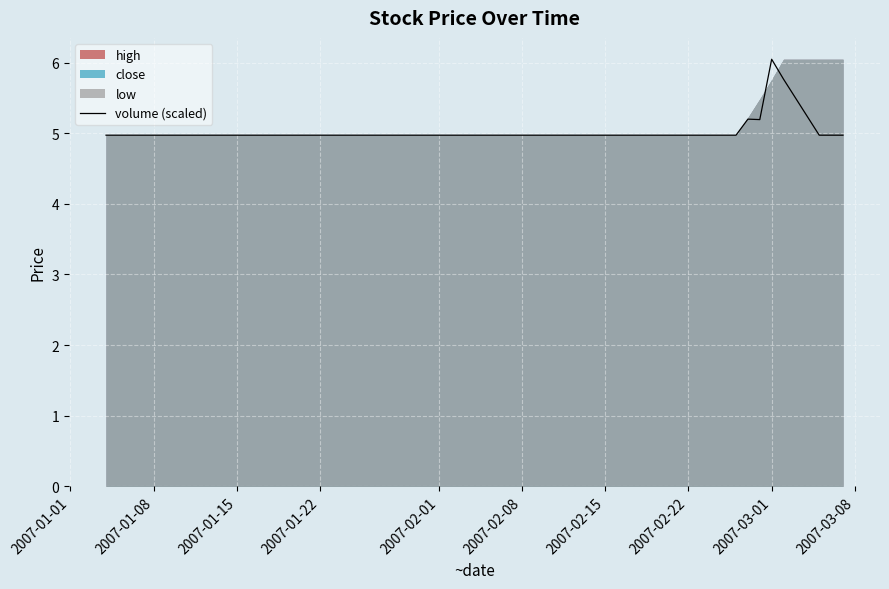

At which label does volume (scaled) reach its peak?

2007-03-01